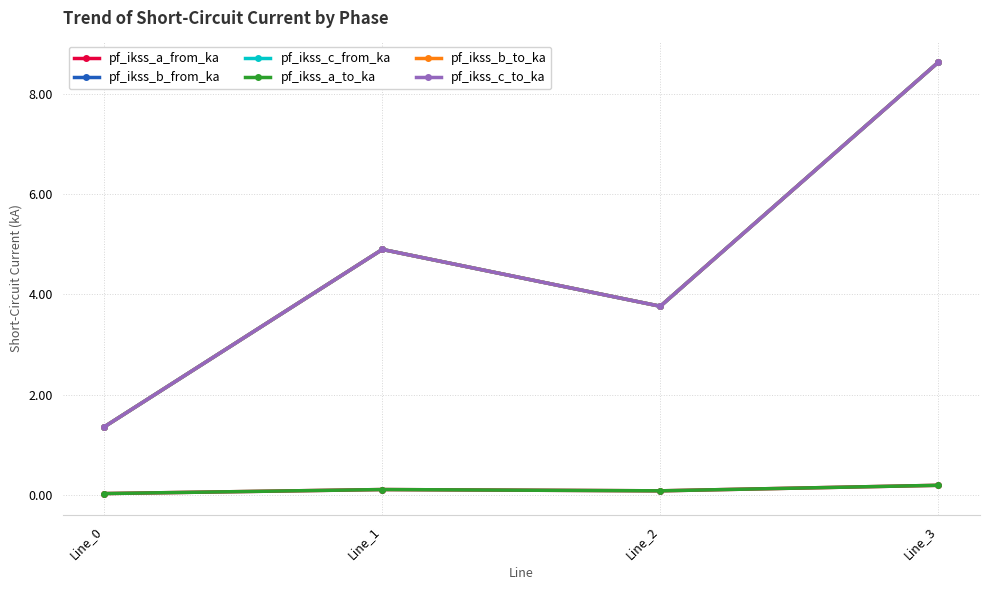

Rank the categories by pf_ikss_a_from_ka value from lowest to highest.

Line_0, Line_2, Line_1, Line_3